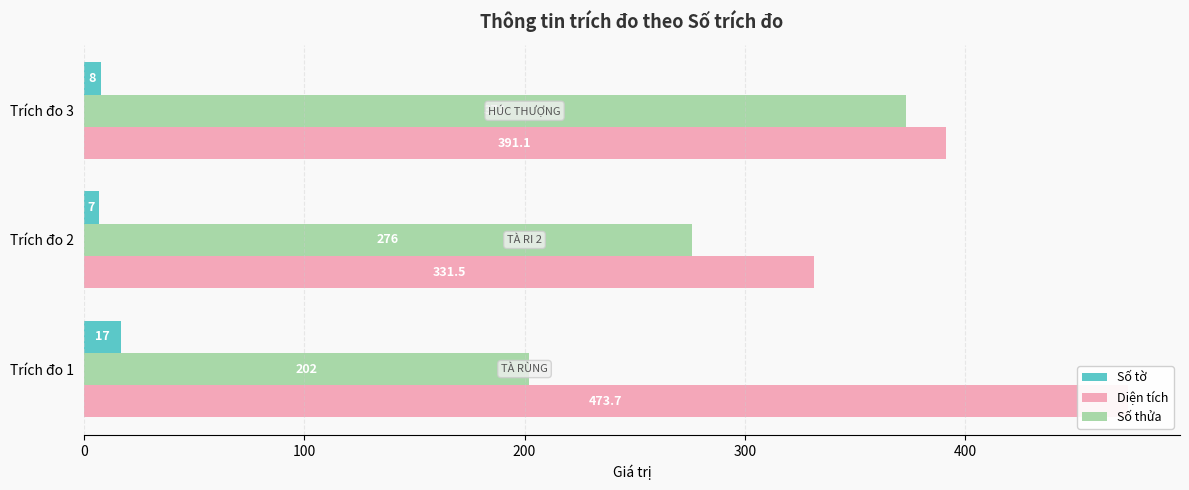

How many data points in Diện tích are above 391?

2